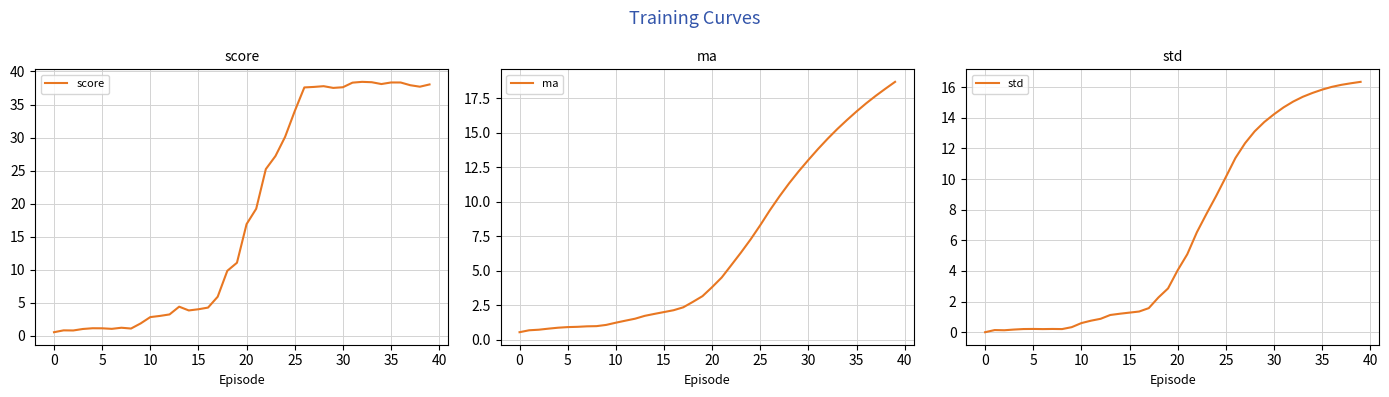

What is the highest value of the score series?

38.4